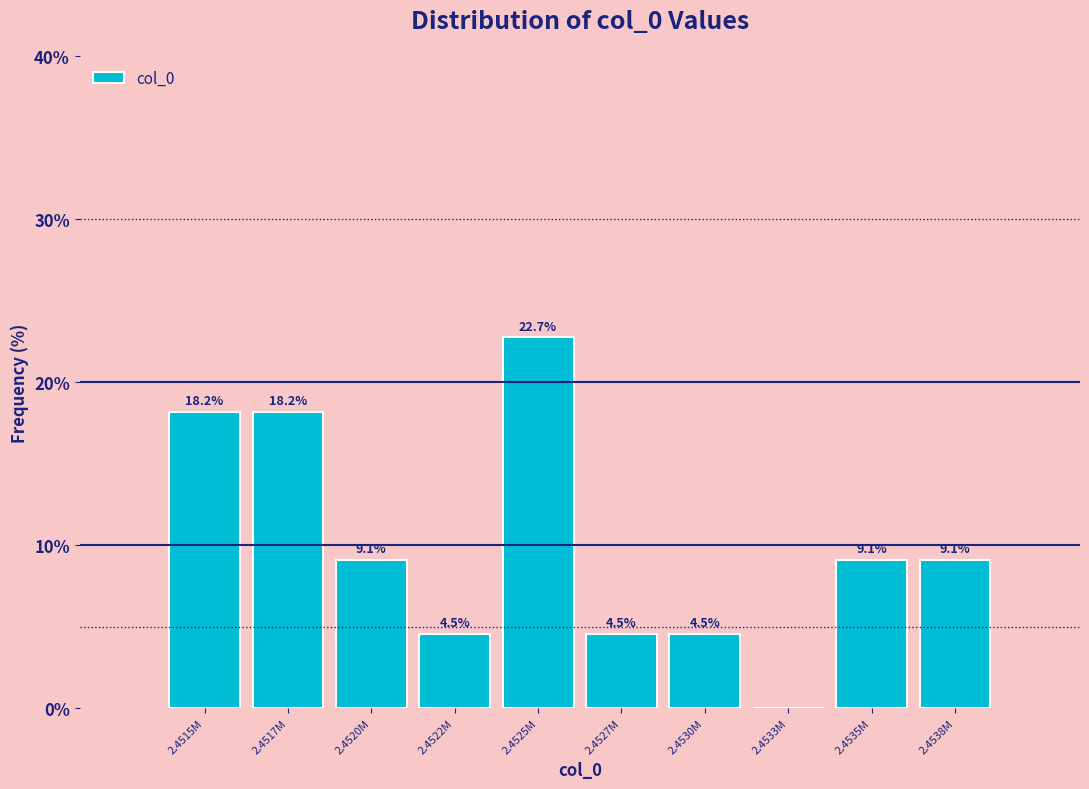

Reading left to right, extract all data points from this chart.

2.4515M=18.2	2.4517M=18.2	2.4520M=9.1	2.4522M=4.5	2.4525M=22.7	2.4527M=4.5	2.4530M=4.5	2.4533M=0.0	2.4535M=9.1	2.4538M=9.1